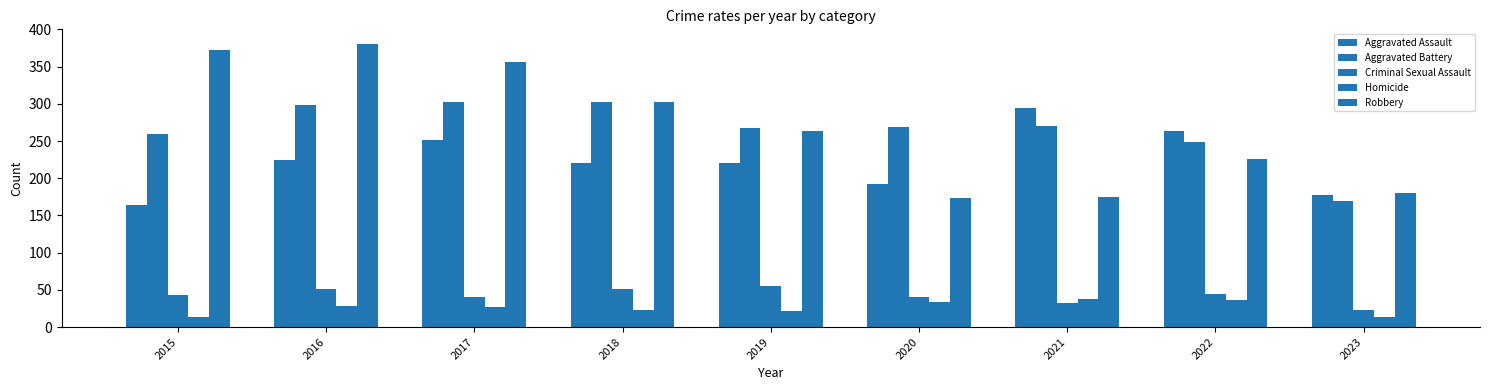

Is it true that Aggravated Battery equals 448 at 2018?

False